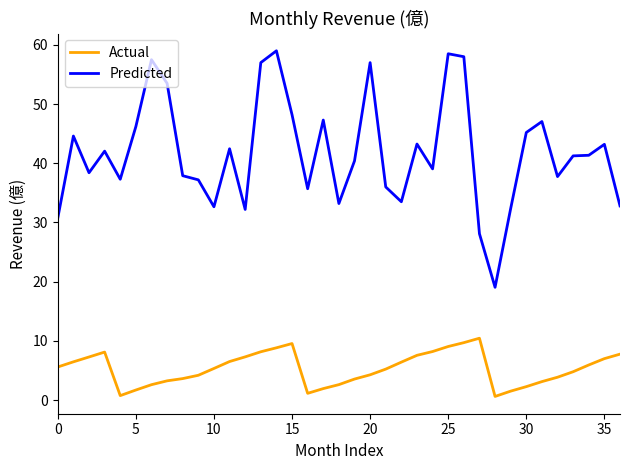

Which series has the widest spread of values?

Predicted